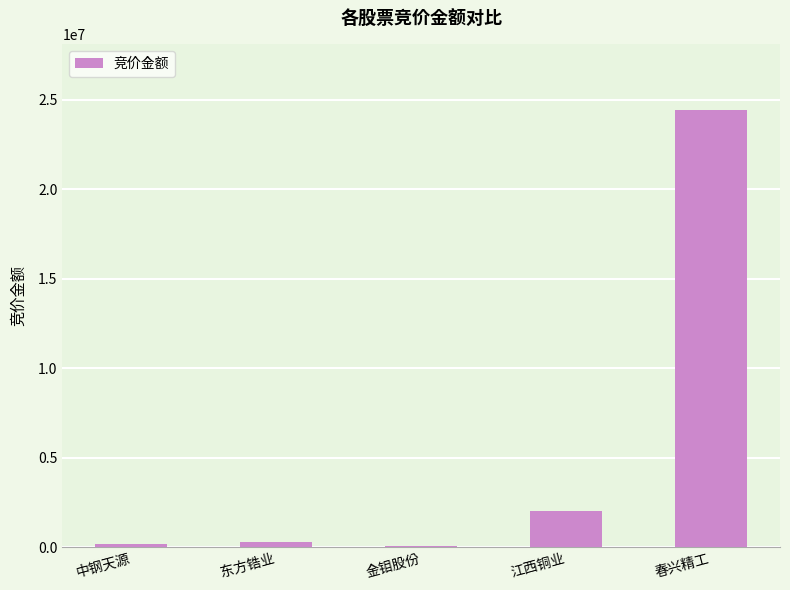

What is the sum of all values?

26965874